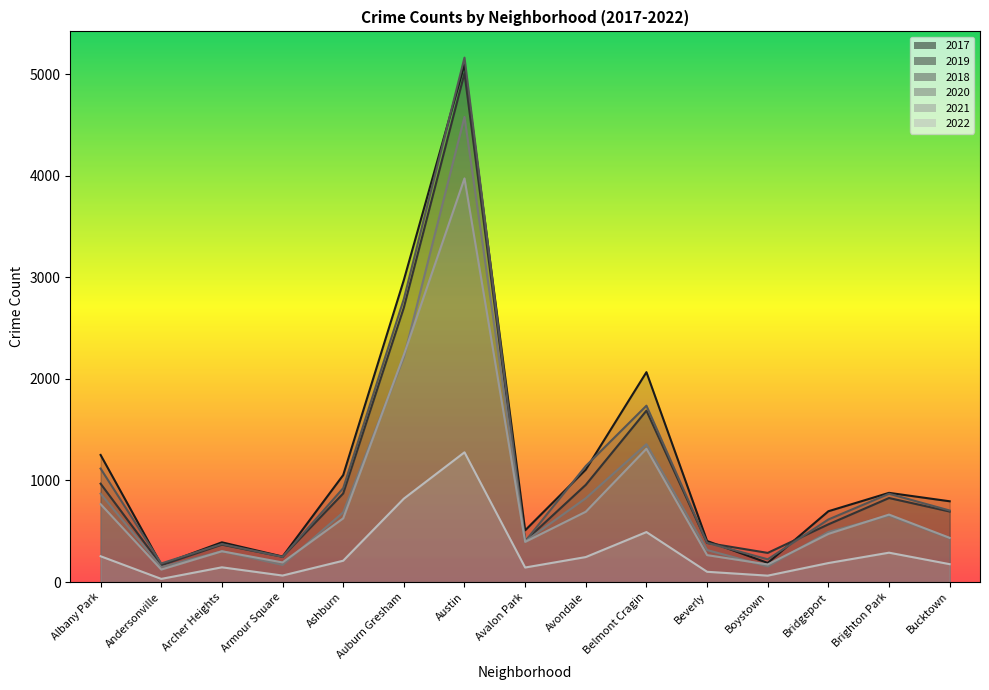

How many data points in 2019 are less than 694?

7